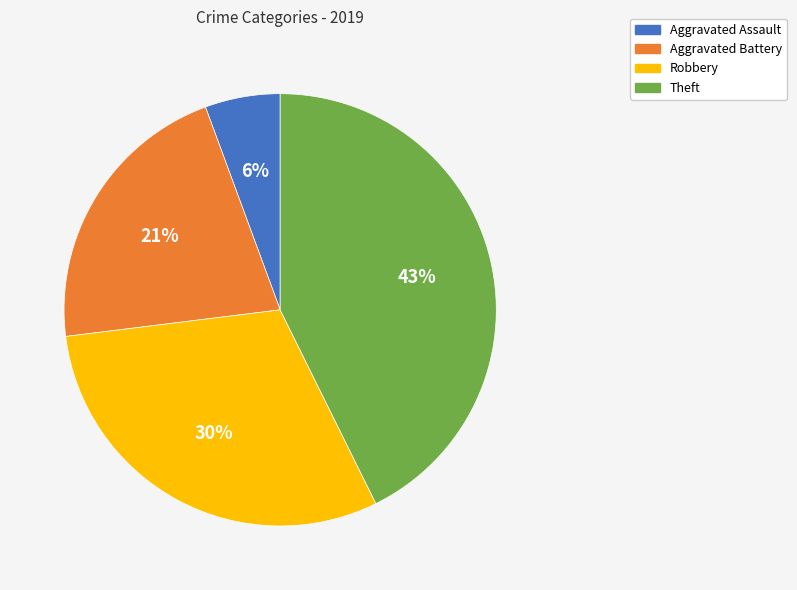

Between Robbery and Aggravated Assault, which is larger?

Robbery